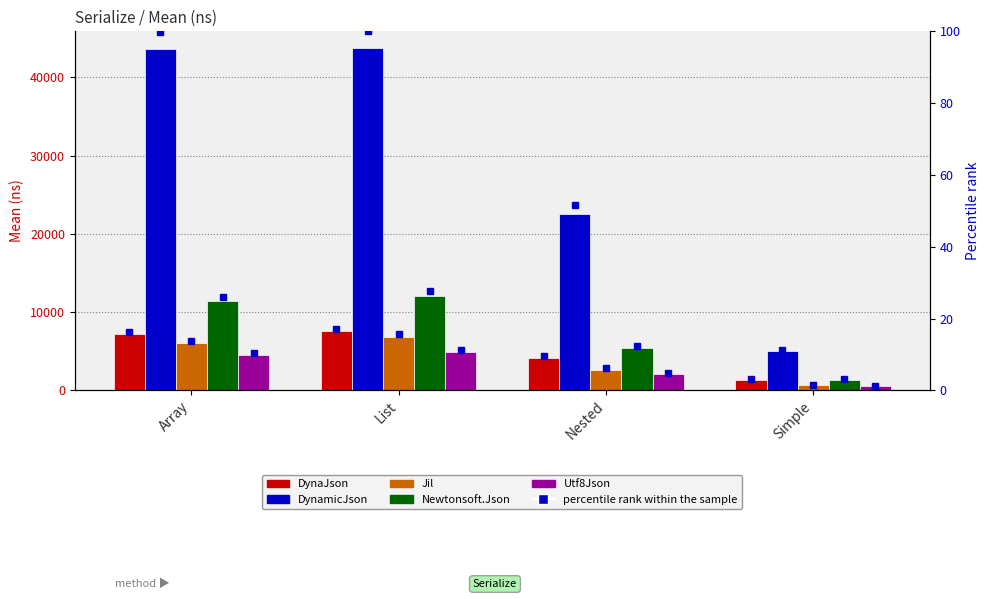

Which series has the largest range (max minus min)?

DynamicJson